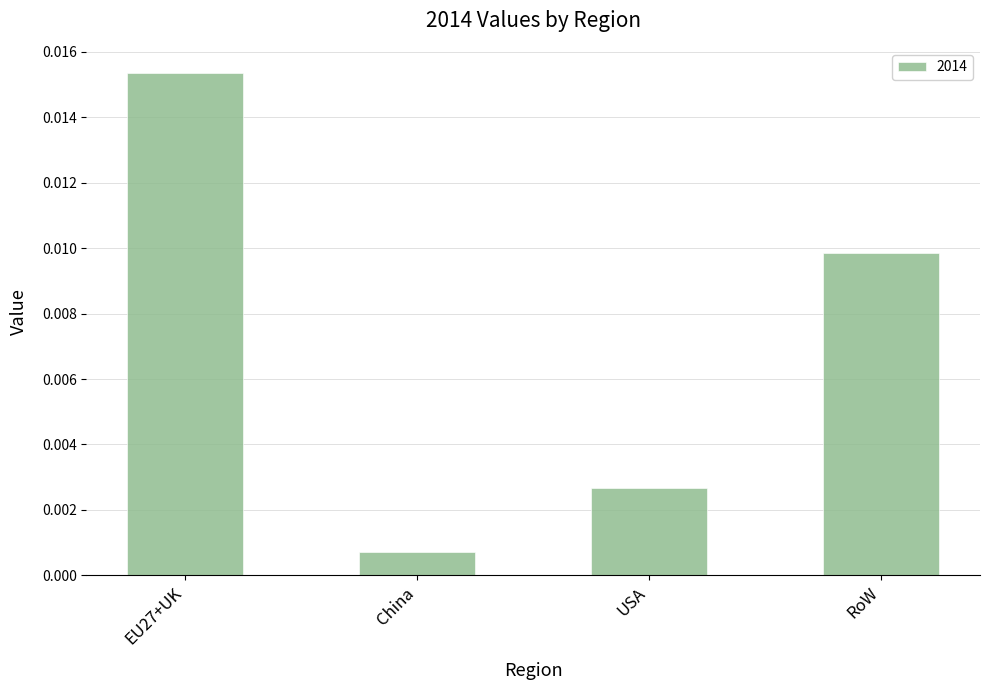

Rank the categories by value from lowest to highest.

China, USA, RoW, EU27+UK